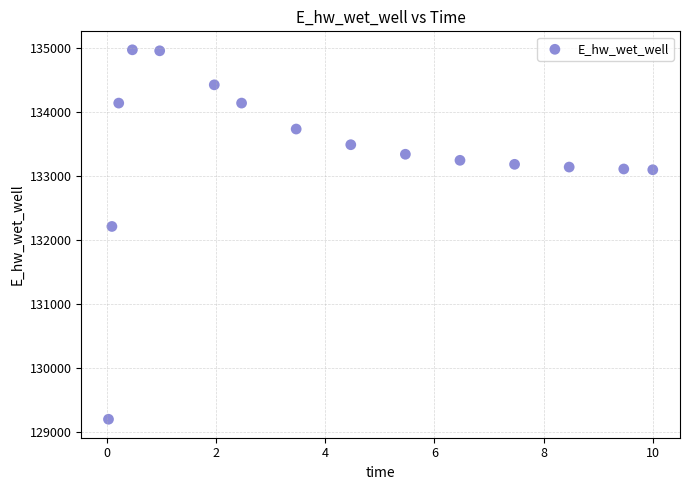

What is the range of Y values (max minus min)?

5773.0